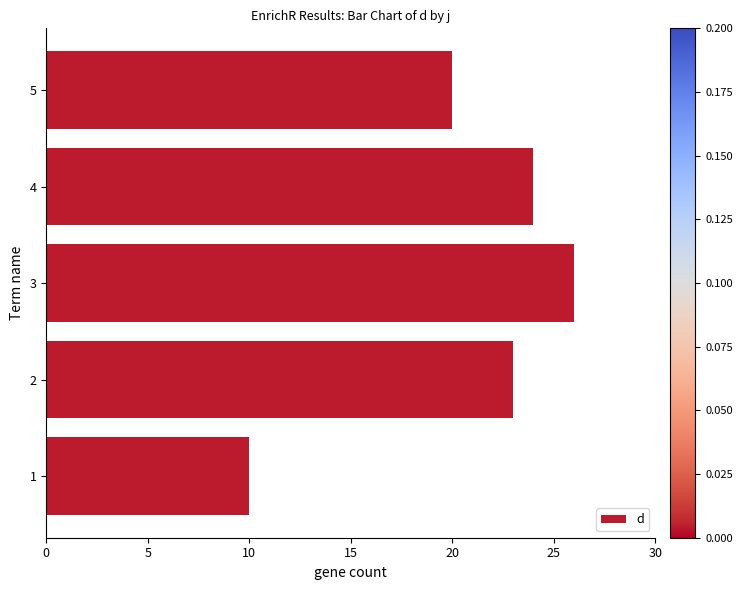

What is the difference between the maximum and minimum values?

16